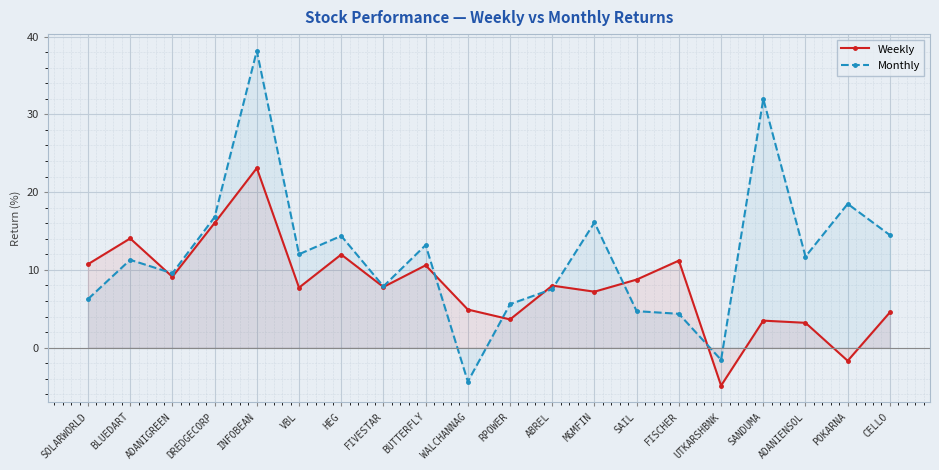

True or false: Weekly and Monthly cross at least once.

True